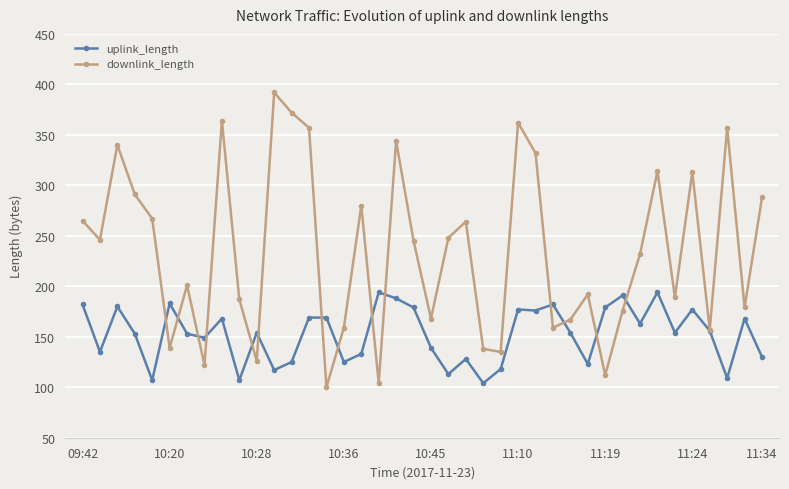

What is the value of the downlink_length point at the 26th from the left?

362